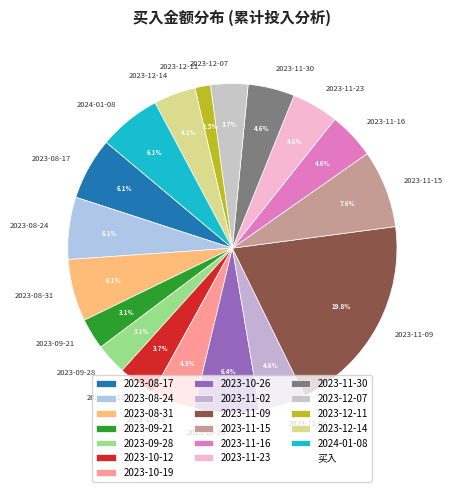

What is the ratio of the value at 2024-01-08 to the value at 2023-08-24?

1.0